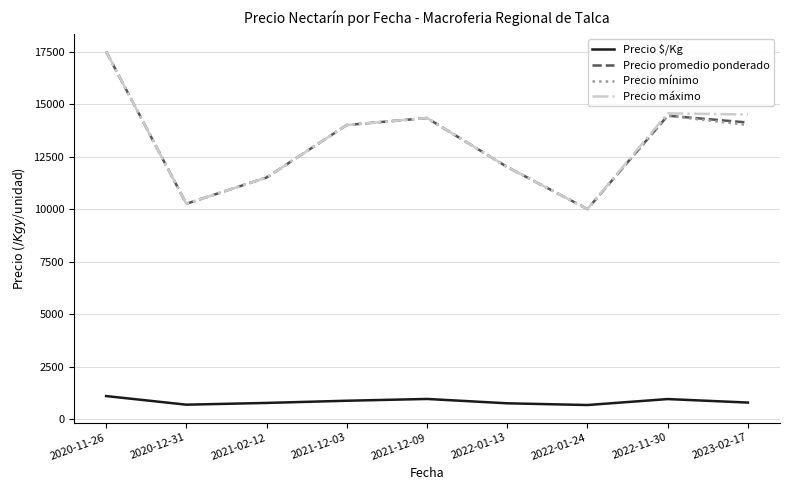

True or false: Precio $/Kg and Precio promedio ponderado cross at least once.

False